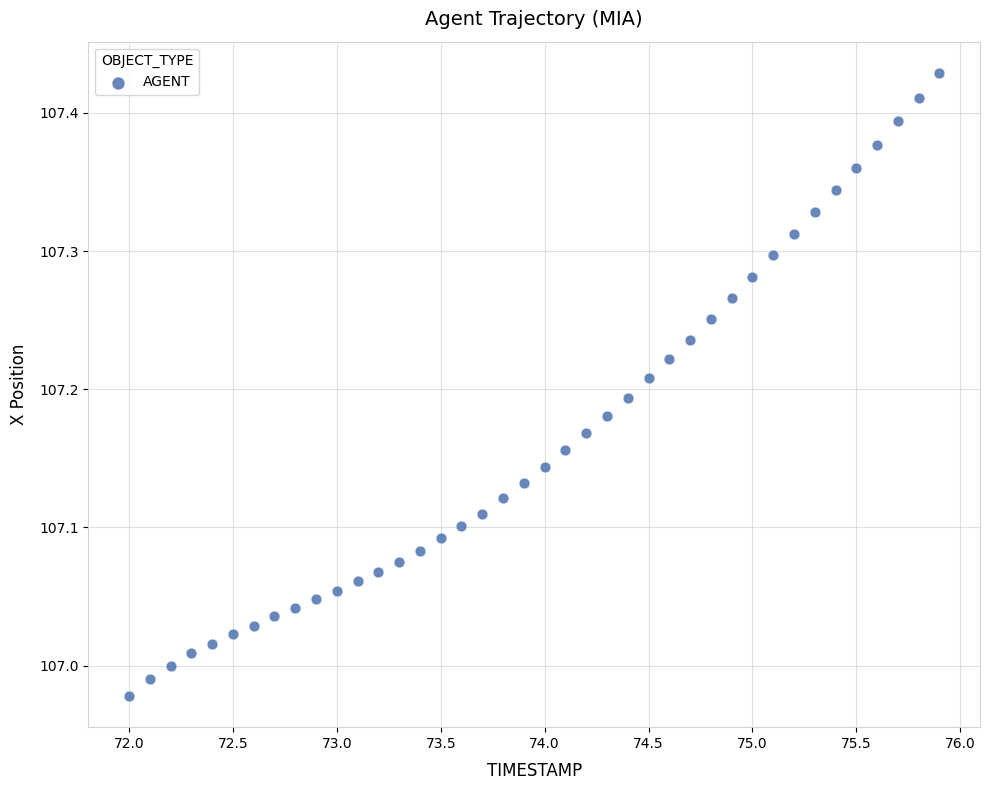

What is the range of Y values (max minus min)?

0.5